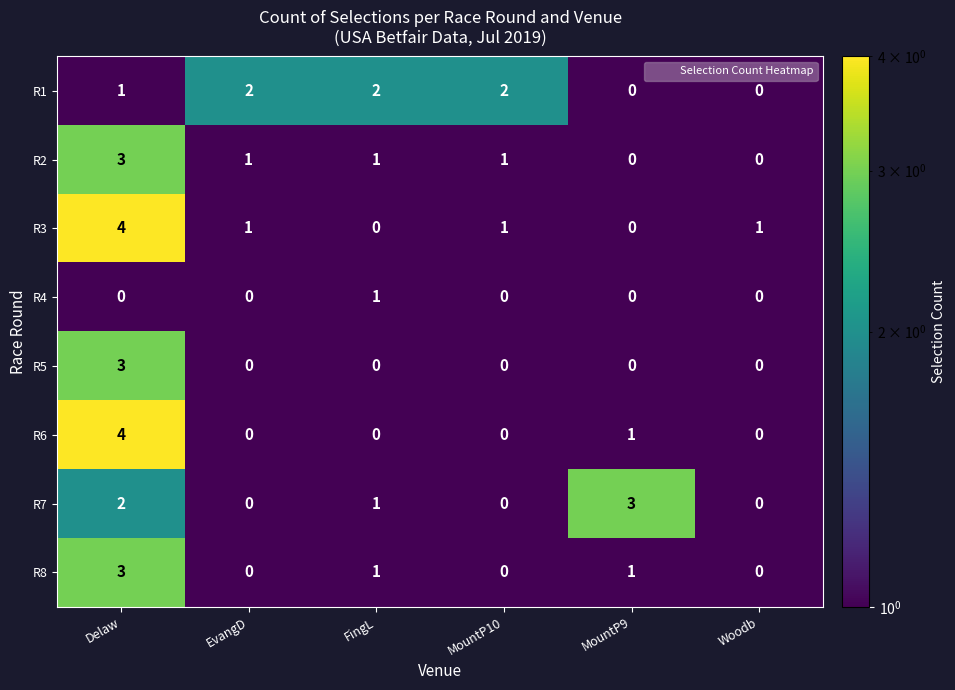

Where does the R8 series first go above 1?

Delaw